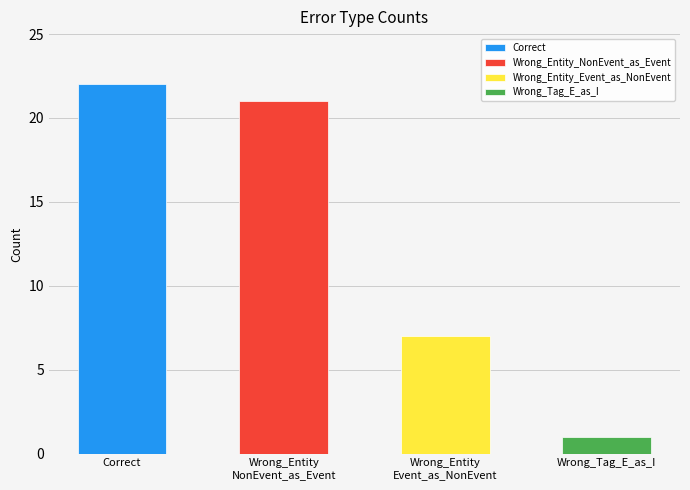

True or false: the data shows 14 at Wrong_Entity_NonEvent_as_Event.

False